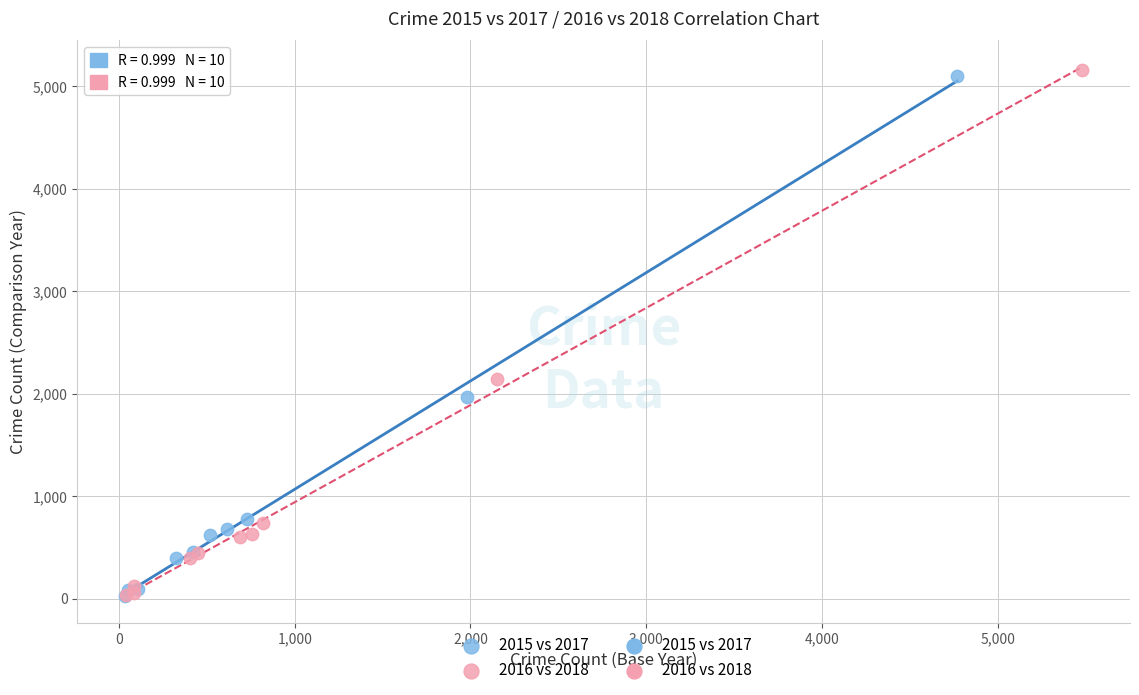

Which series has the widest spread of Y values?

2016 vs 2018